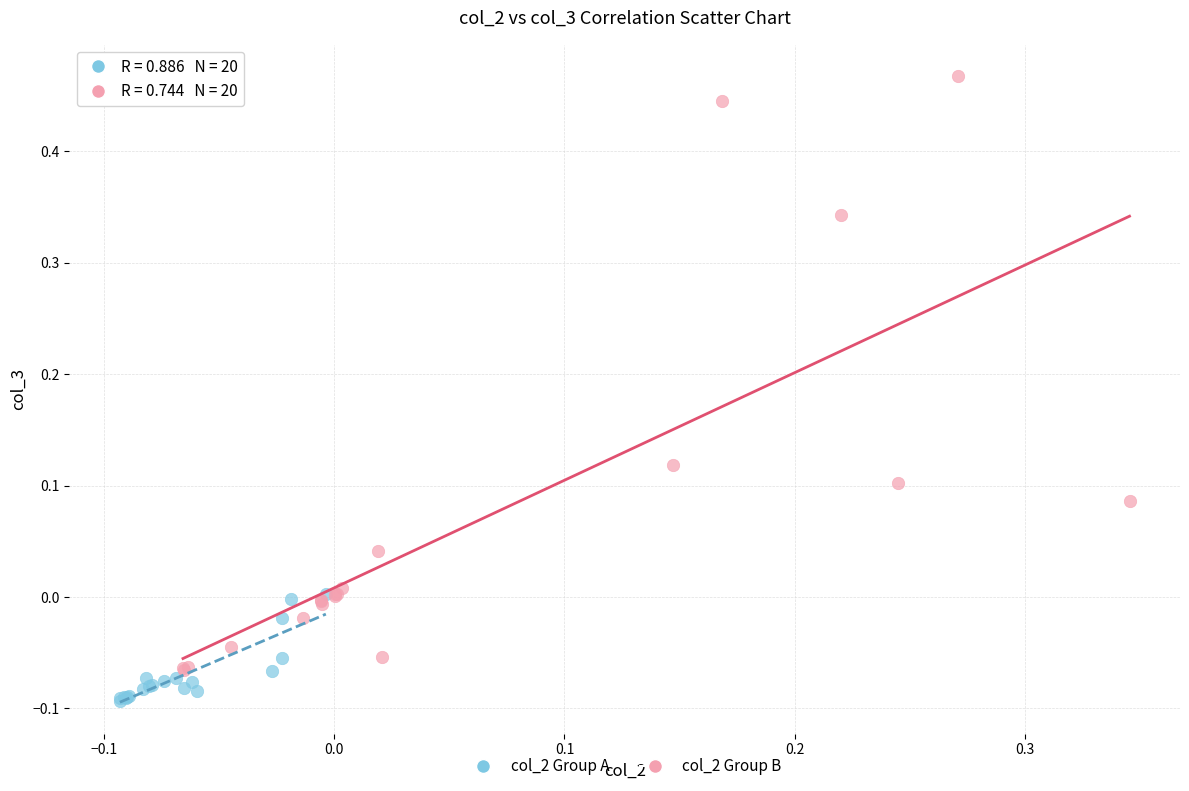

Which series has the largest Y range (max minus min)?

col_2 Group B